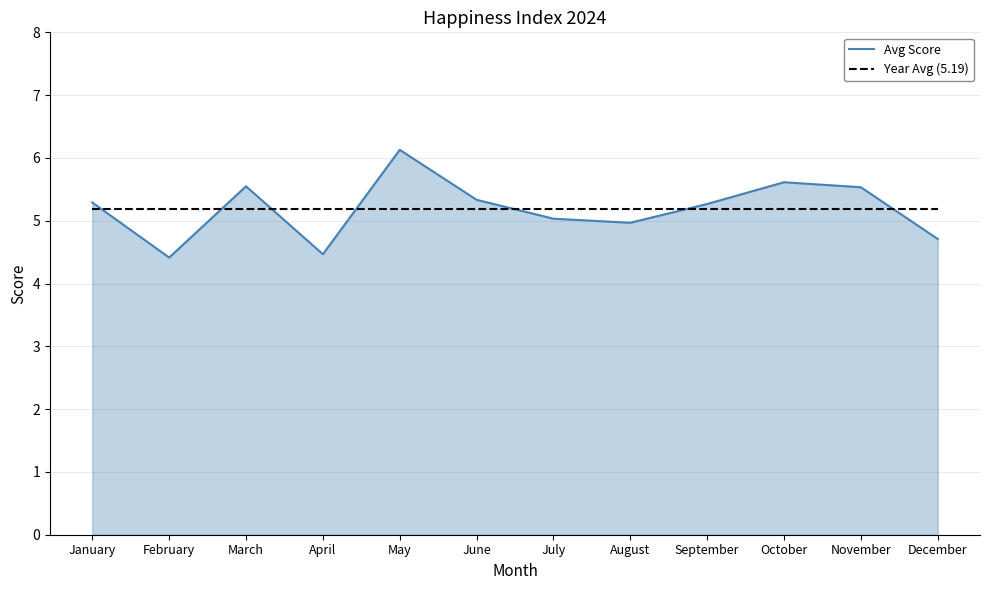

At which category does Avg Score reach its first local valley?

February